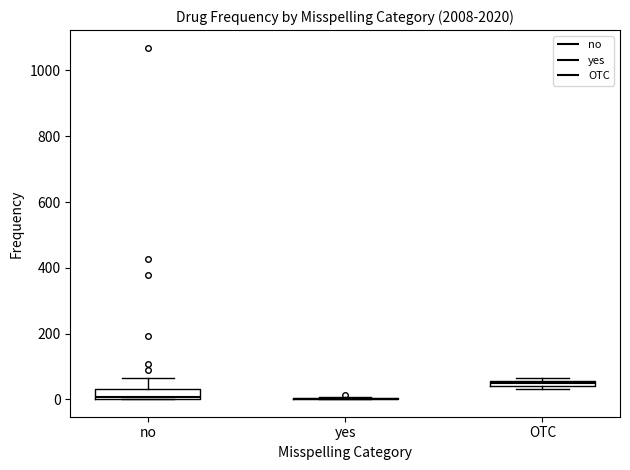

Where is the upper edge of the box for OTC on the y-axis? The values are not printed on the chart, so give them approximately, as read against the axis.

60